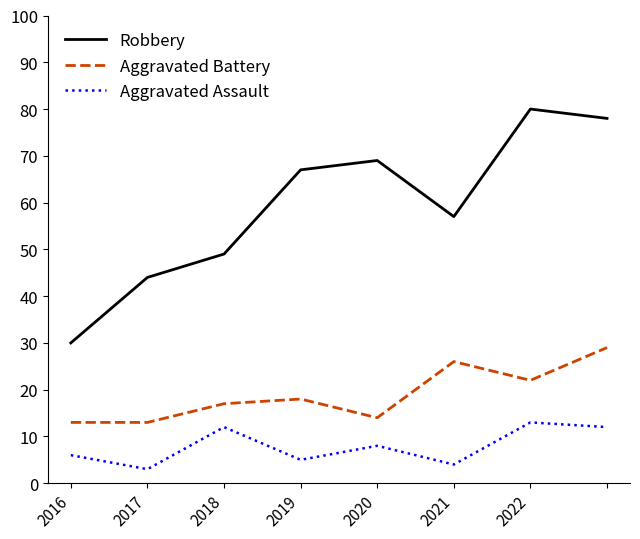

Rank the series by their maximum value, from lowest to highest.

Aggravated Assault, Aggravated Battery, Robbery